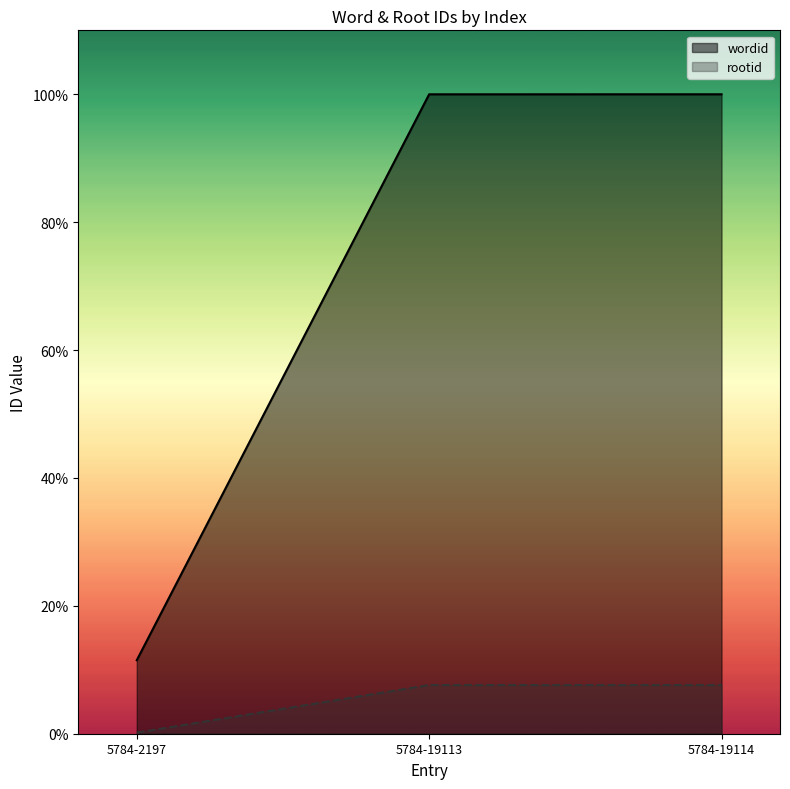

What is the sum of all wordid values?

211.5